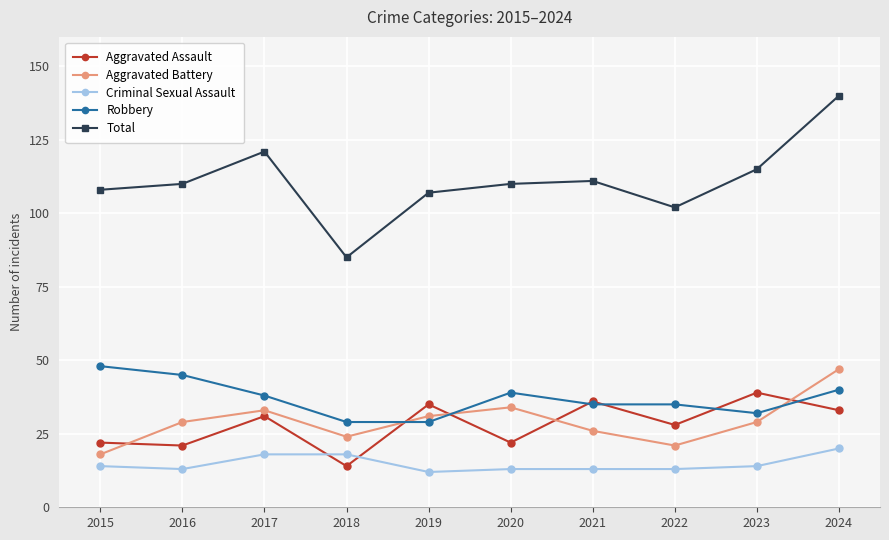

What value does the Total series have at 2017?

121